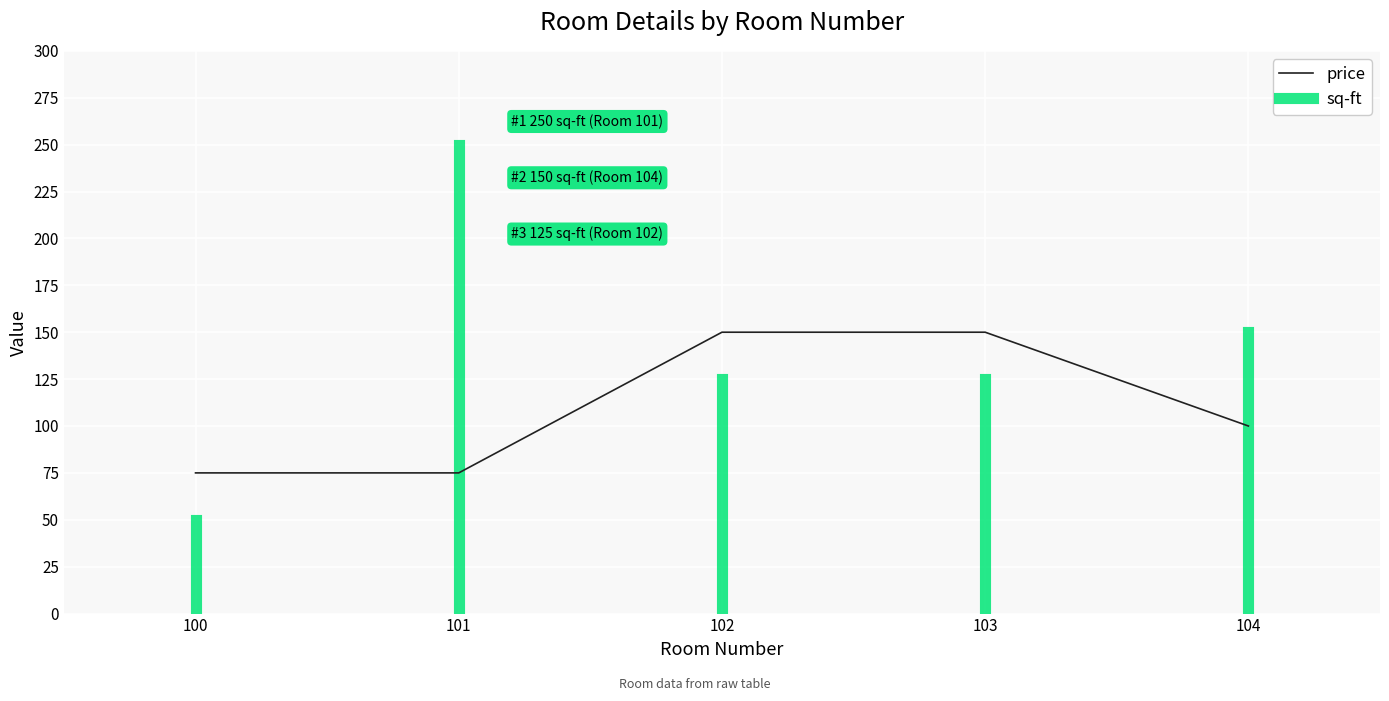

What is the difference between the values at 103 and 100?

75